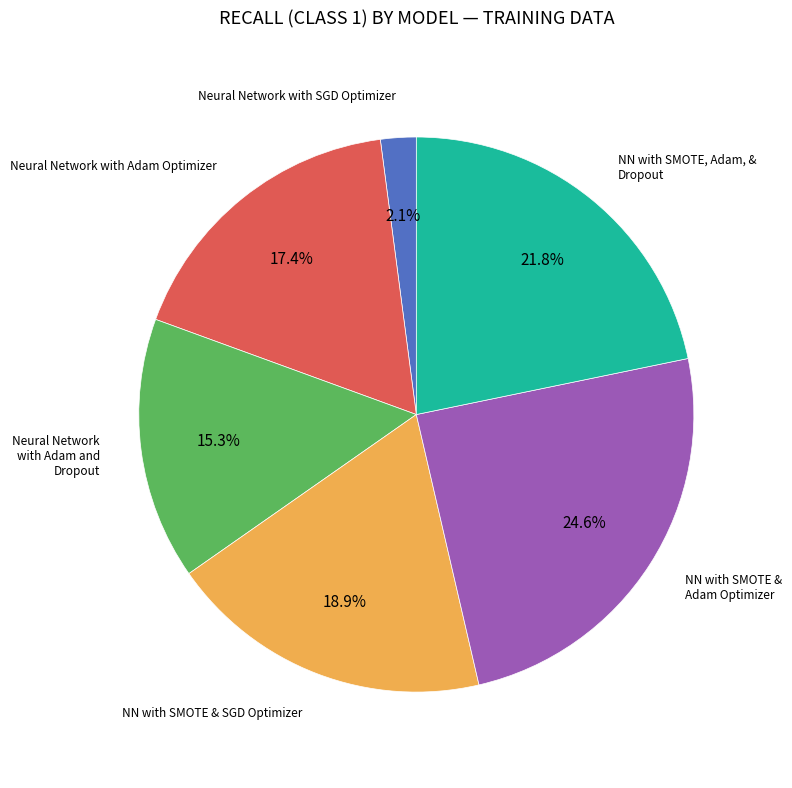

Does any single category account for the majority?

No